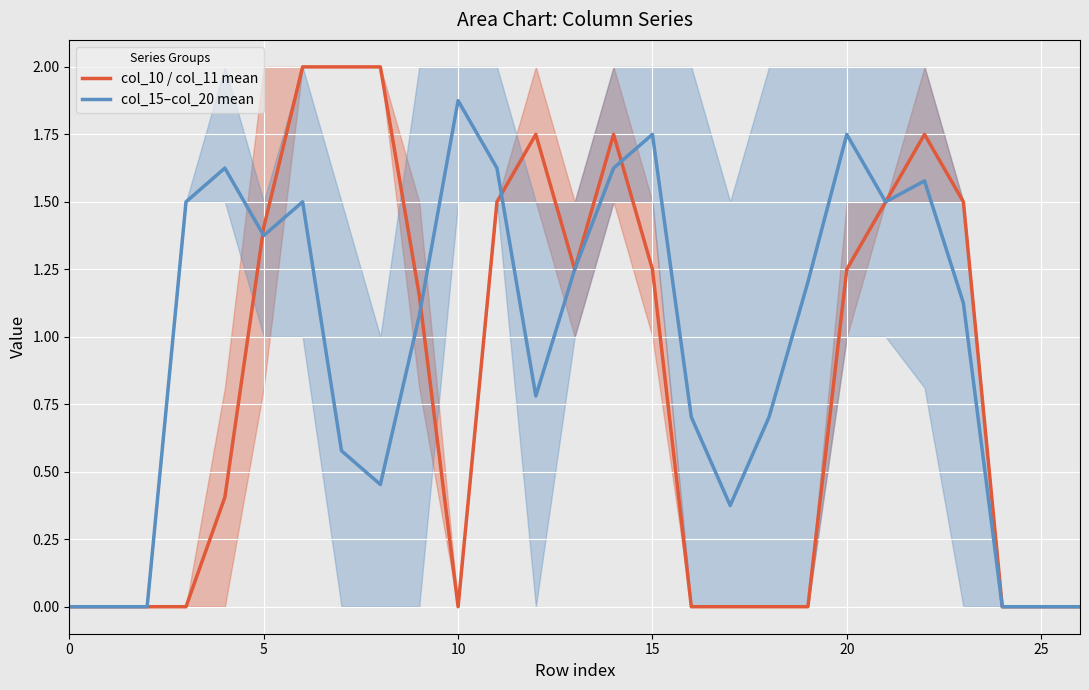

List the series in order of their overall mean, lowest first.

col_10 / col_11 mean, col_15–col_20 mean